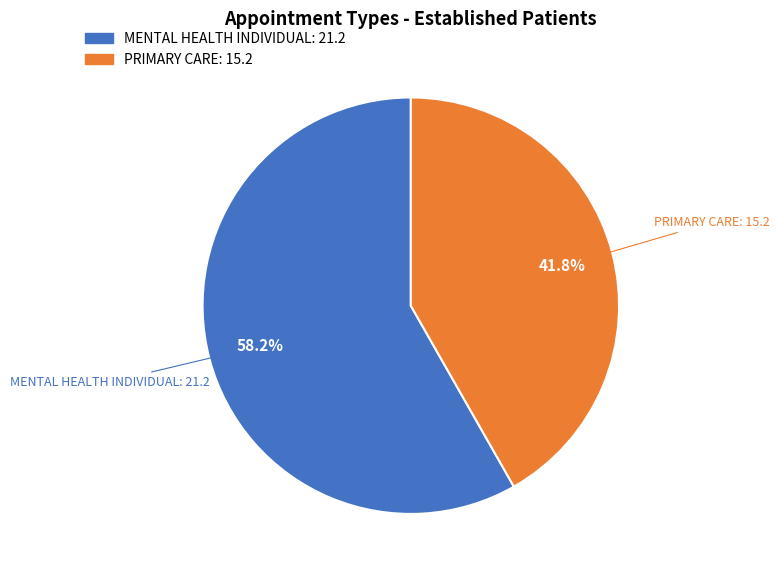

Does any single category account for the majority?

Yes